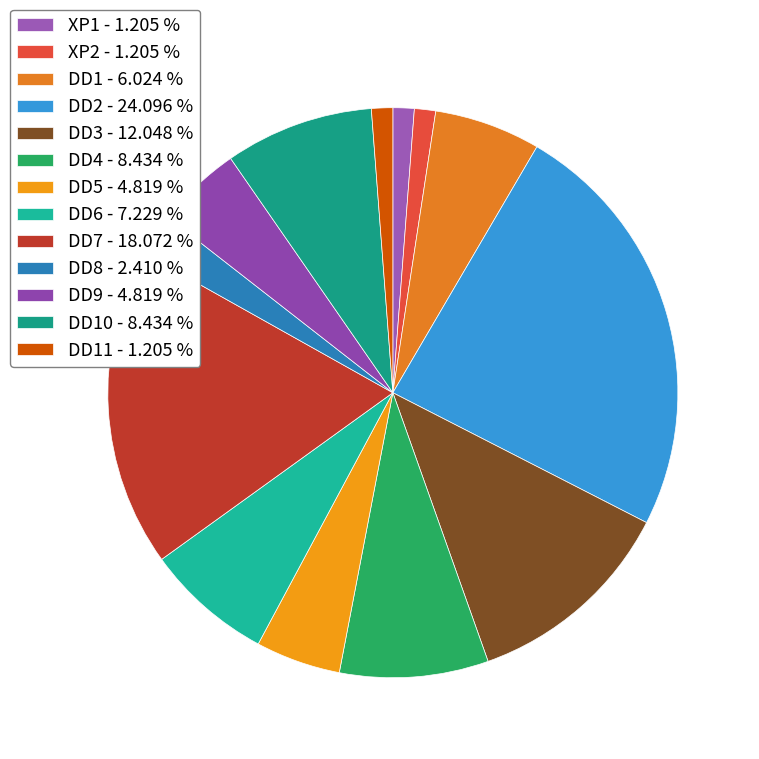

How many slices are in this pie chart?

13